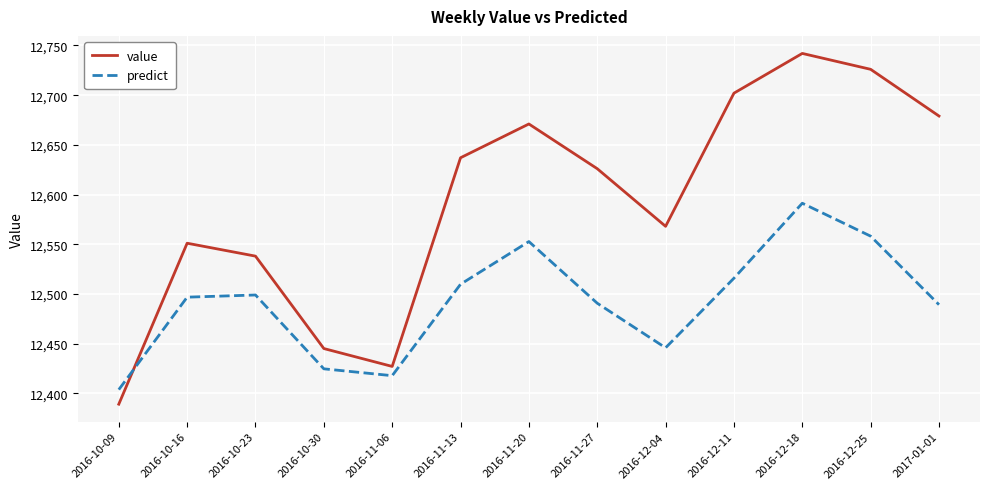

Which series ends up on top after the final intersection of value and predict?

value